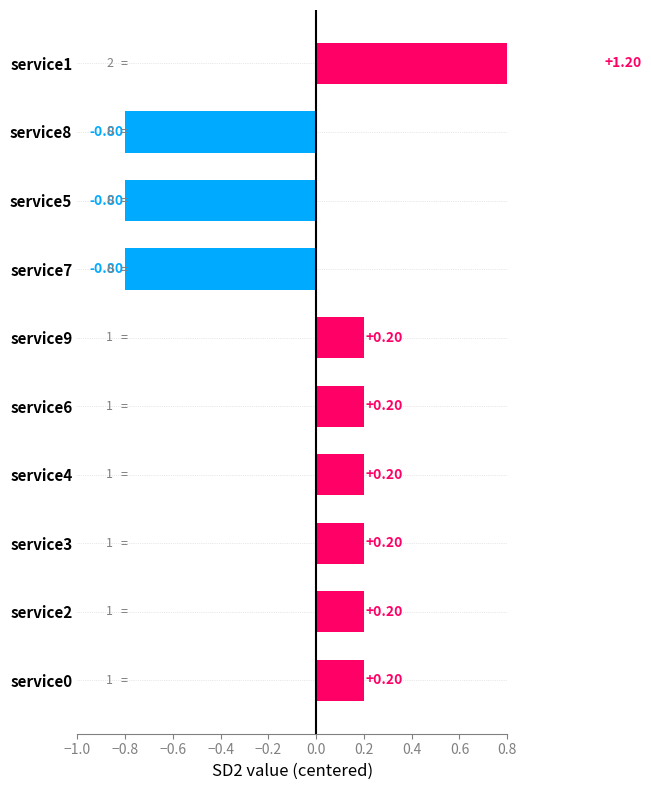

Count the number of data series in this chart.

1